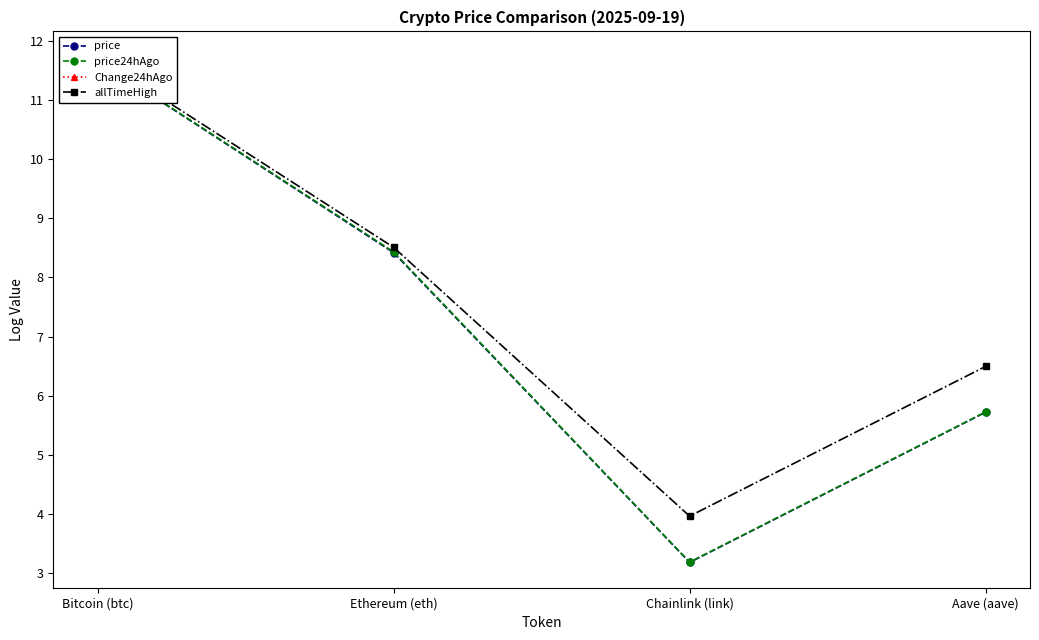

What is the label of the 4th point from the right?

Bitcoin (btc)